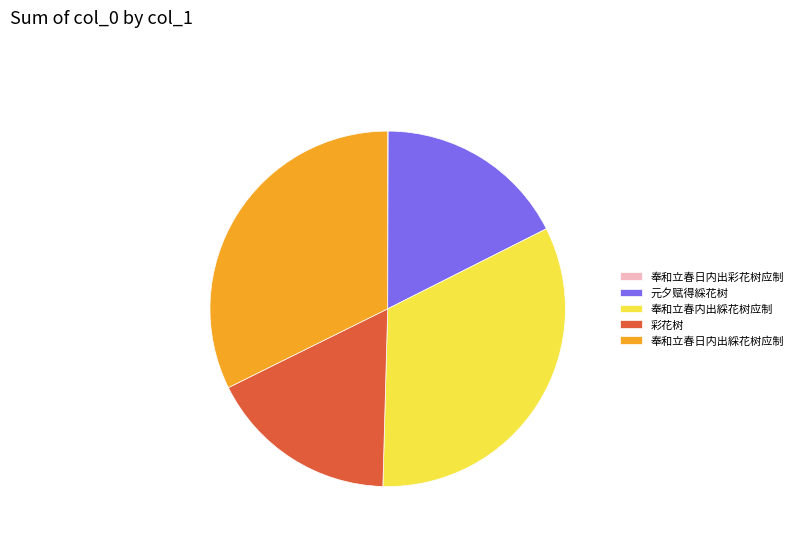

Which has a higher value, 元夕赋得綵花树 or 奉和立春内出綵花树应制?

奉和立春内出綵花树应制